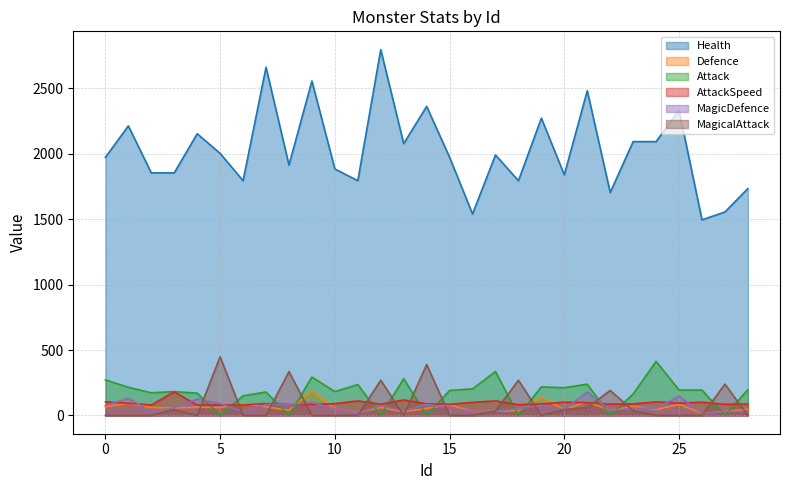

Reading right to left, what are all the values shown in this chart?

Health: 1734	1555	1495	2333	2093	2093	1704	2482	1839	2272	1794	1991	1540	1973	2362	2078	2796	1794	1884	2556	1914	2661	1794	2003	2153	1854	1854	2213	1973
Defence: 48	30	15	84	45	69	39	105	45	135	36	33	30	81	54	27	60	21	51	185	39	66	90	60	63	57	60	93	66
Attack: 197	0	194	194	413	164	0	239	212	218	0	335	203	191	0	281	0	236	182	293	0	179	150	0	170	182	173	215	272
AttackSpeed: 87	85	101	94	104	88	86	98	101	88	82	111	100	85	89	118	86	111	90	84	83	91	79	80	79	180	80	93	104
MagicDefence: 30	30	15	147	54	54	39	179	45	78	51	33	30	60	84	33	75	18	51	99	81	84	30	90	126	57	30	132	75
MagicalAttack: 0	239	0	0	0	36	191	60	45	0	269	33	0	0	389	0	269	0	0	0	335	0	0	449	0	45	0	0	0